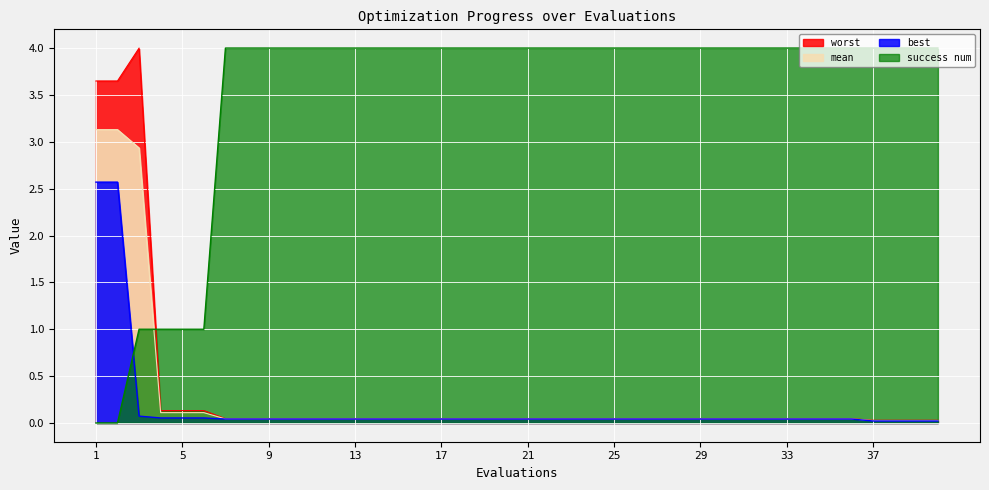

How many values in the success num series are below 3?

6